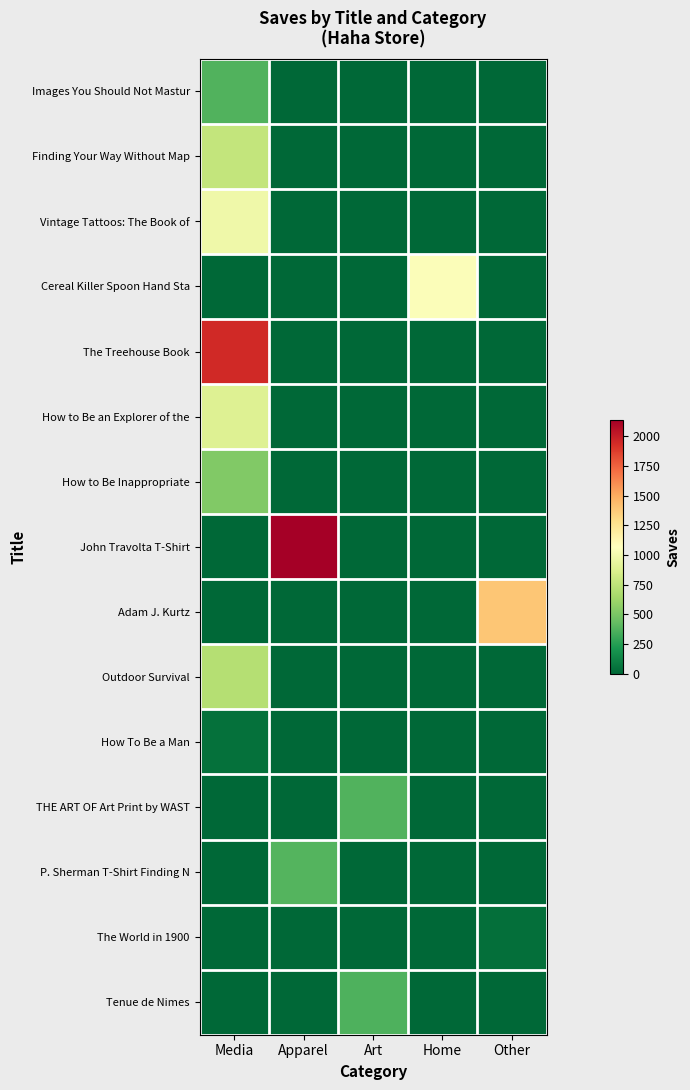

Reading right to left, what are all the values shown in this chart?

Images You Should Not Mastur: Other=0	Home=0	Art=0	Apparel=0	Media=375
Finding Your Way Without Map: Other=0	Home=0	Art=0	Apparel=0	Media=765
Vintage Tattoos: The Book of: Other=0	Home=0	Art=0	Apparel=0	Media=985
Cereal Killer Spoon Hand Sta: Other=0	Home=1051	Art=0	Apparel=0	Media=0
The Treehouse Book: Other=0	Home=0	Art=0	Apparel=0	Media=1952
How to Be an Explorer of the: Other=0	Home=0	Art=0	Apparel=0	Media=893
How to Be Inappropriate: Other=0	Home=0	Art=0	Apparel=0	Media=525
John Travolta T-Shirt: Other=0	Home=0	Art=0	Apparel=2140	Media=0
Adam J. Kurtz: Other=1393	Home=0	Art=0	Apparel=0	Media=0
Outdoor Survival: Other=0	Home=0	Art=0	Apparel=0	Media=705
How To Be a Man: Other=0	Home=0	Art=0	Apparel=0	Media=50
THE ART OF Art Print by WAST: Other=0	Home=0	Art=373	Apparel=0	Media=0
P. Sherman T-Shirt Finding N: Other=0	Home=0	Art=0	Apparel=383	Media=0
The World in 1900: Other=39	Home=0	Art=0	Apparel=0	Media=0
Tenue de Nimes: Other=0	Home=0	Art=362	Apparel=0	Media=0